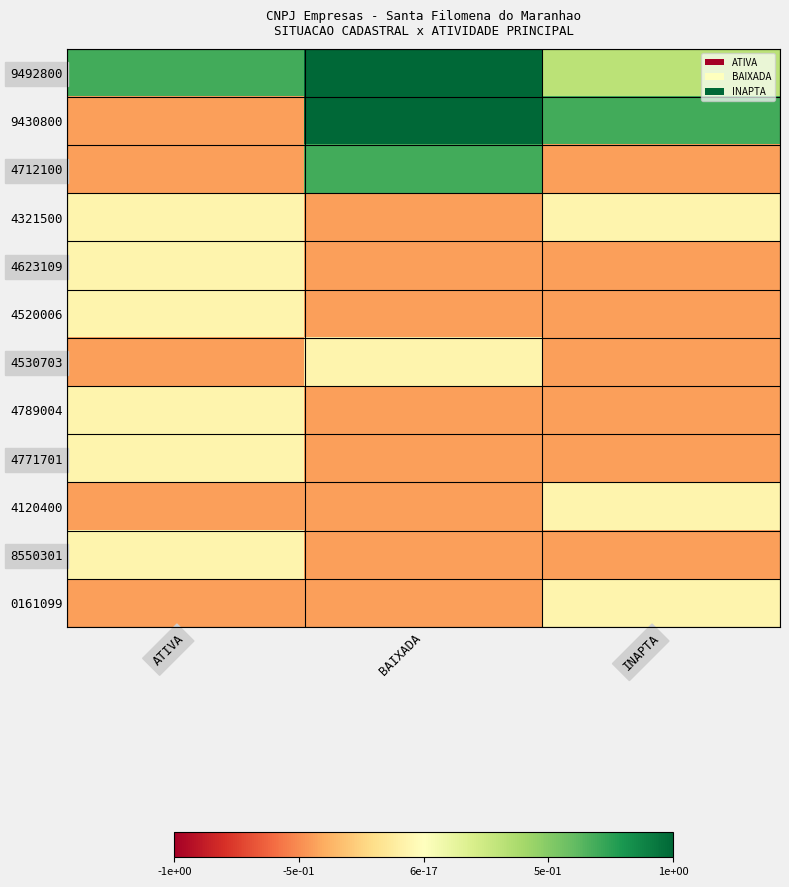

Rank the series at BAIXADA from lowest to highest value.

4321500, 4623109, 4520006, 4789004, 4771701, 4120400, 8550301, 0161099, 4530703, 4712100, 9492800, 9430800